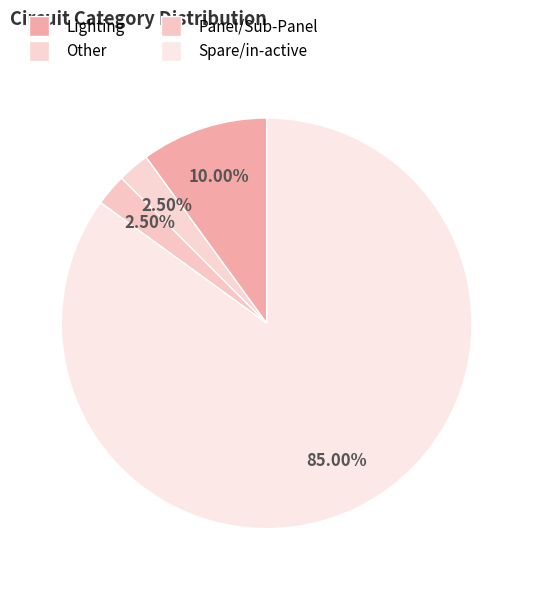

What is the change in value from Lighting to Panel/Sub-Panel?

-3